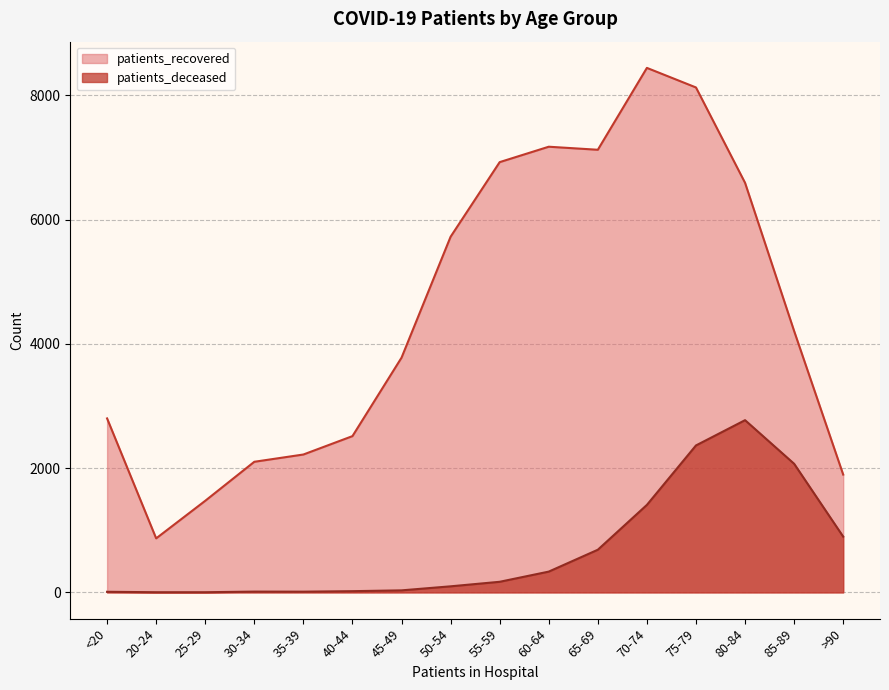

List the labels in order of patients_deceased value, smallest first.

20-24, 25-29, <20, 35-39, 30-34, 40-44, 45-49, 50-54, 55-59, 60-64, 65-69, >90, 70-74, 85-89, 75-79, 80-84